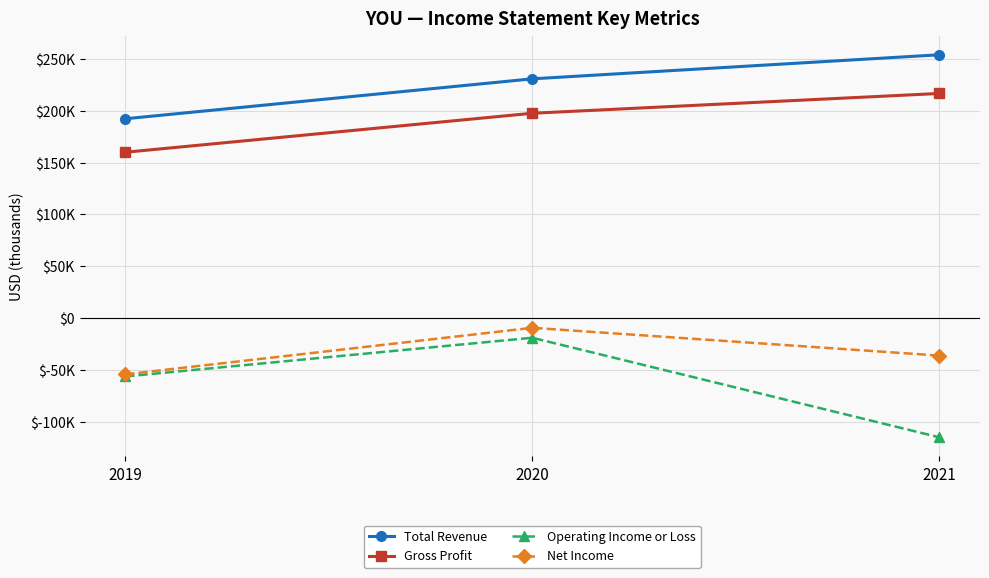

Which series has the widest spread of values?

Operating Income or Loss